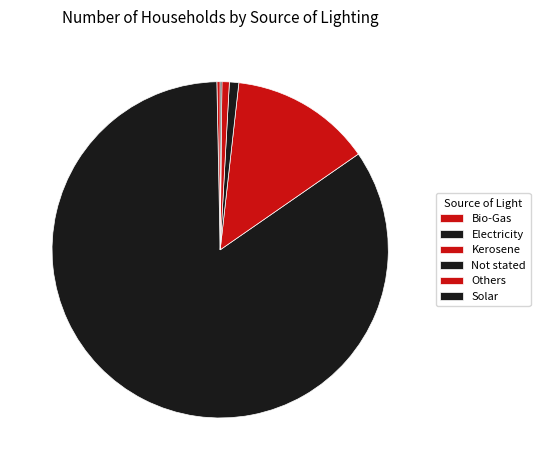

Count the number of slices in the pie.

6